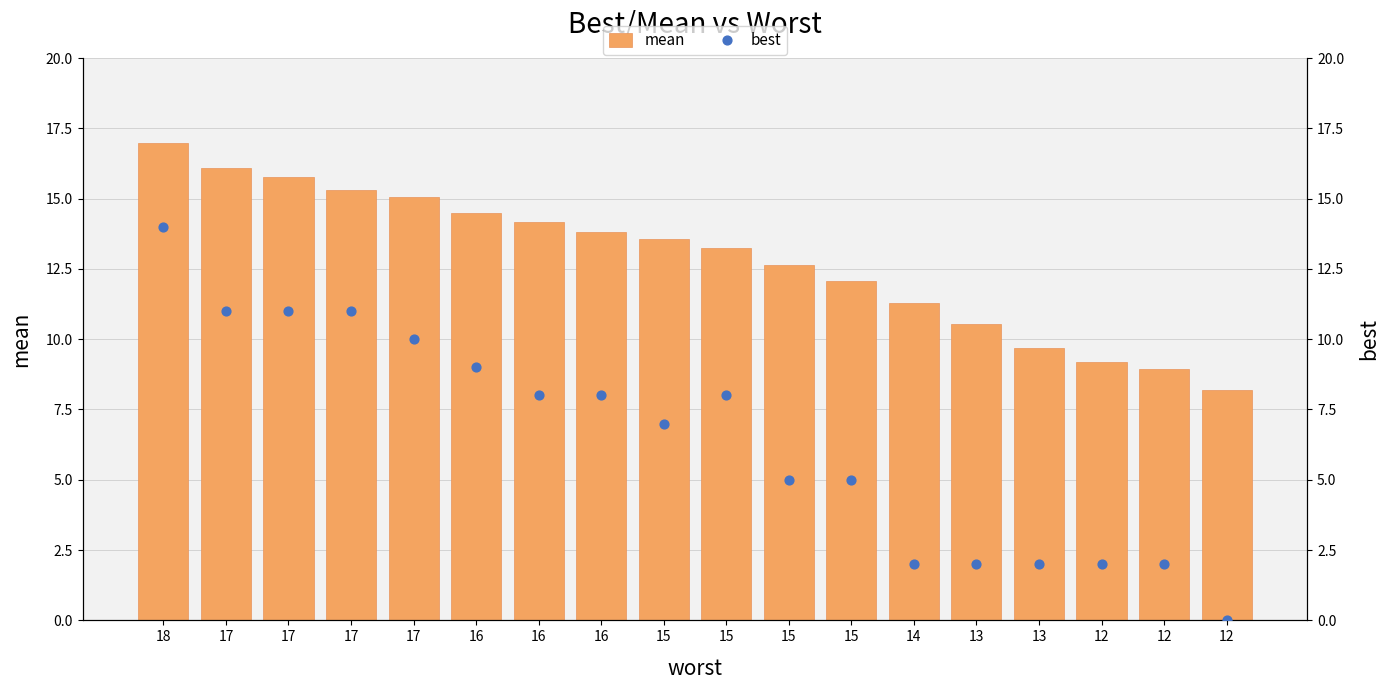

Which series reaches the maximum Y coordinate?

mean